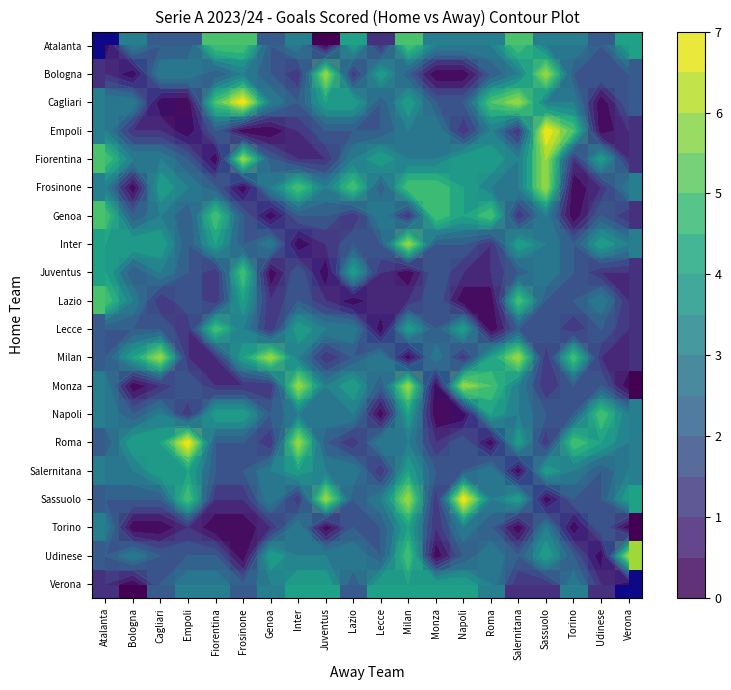

Is the value of Milan at Roma greater than the value of Napoli at Roma?

No